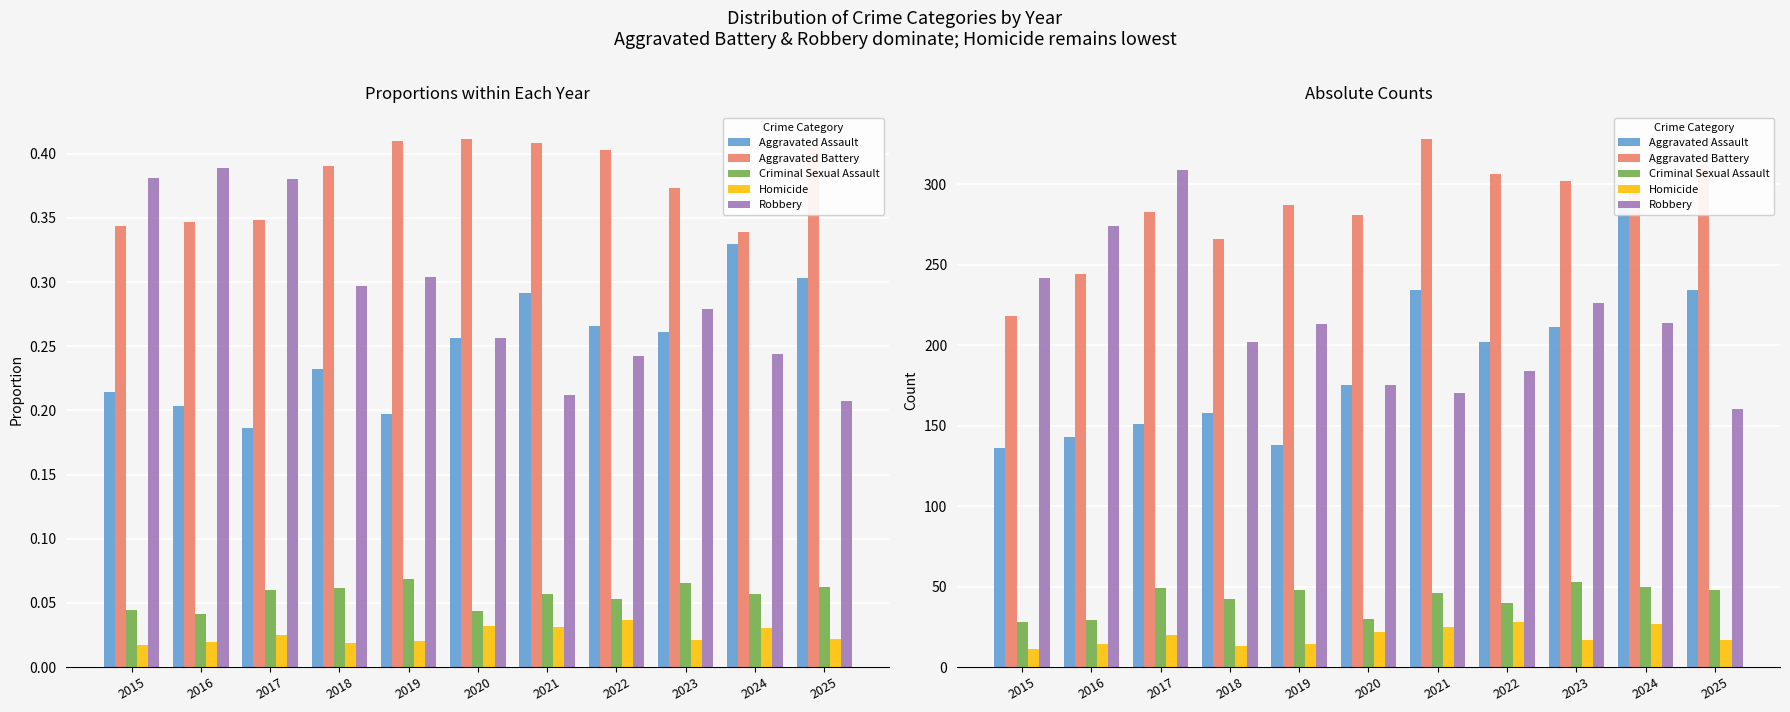

What are all the series names shown in the legend?

Aggravated Assault, Aggravated Battery, Criminal Sexual Assault, Homicide, Robbery